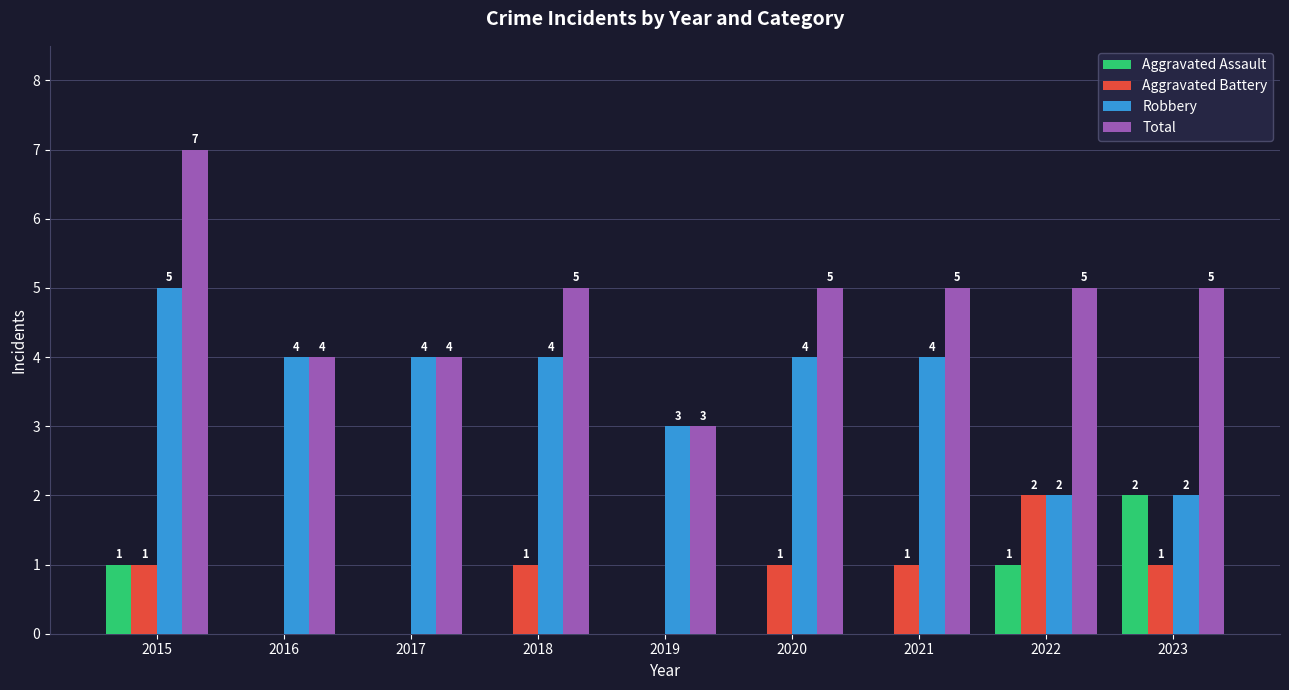

What is the sum of all Robbery values?

32